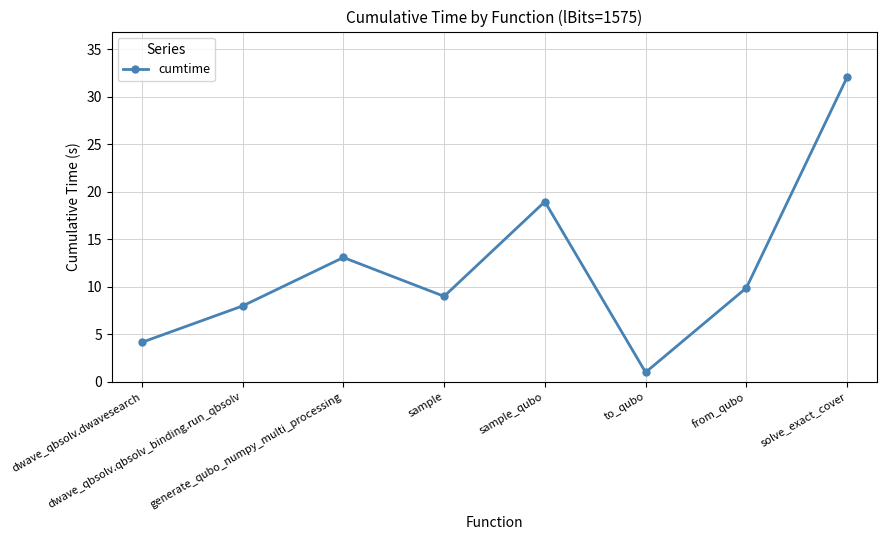

Count the number of data series in this chart.

1